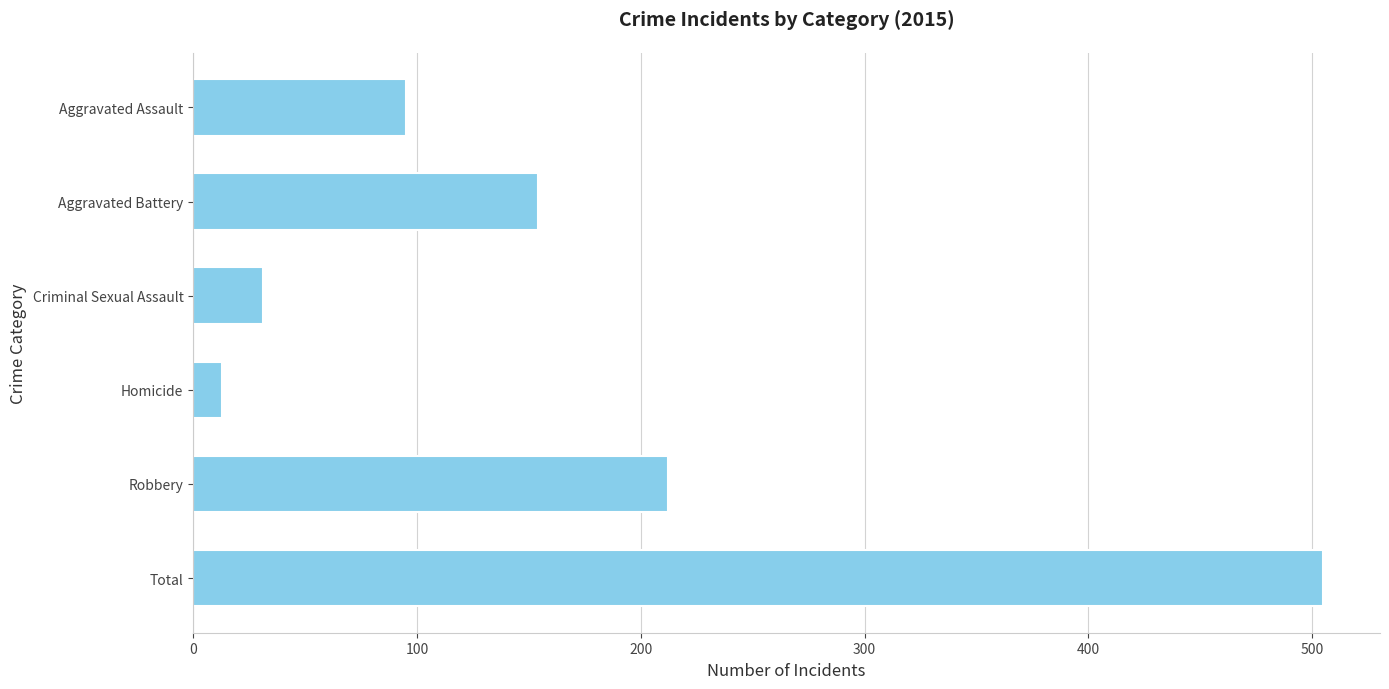

What is the sum of all values?

1010